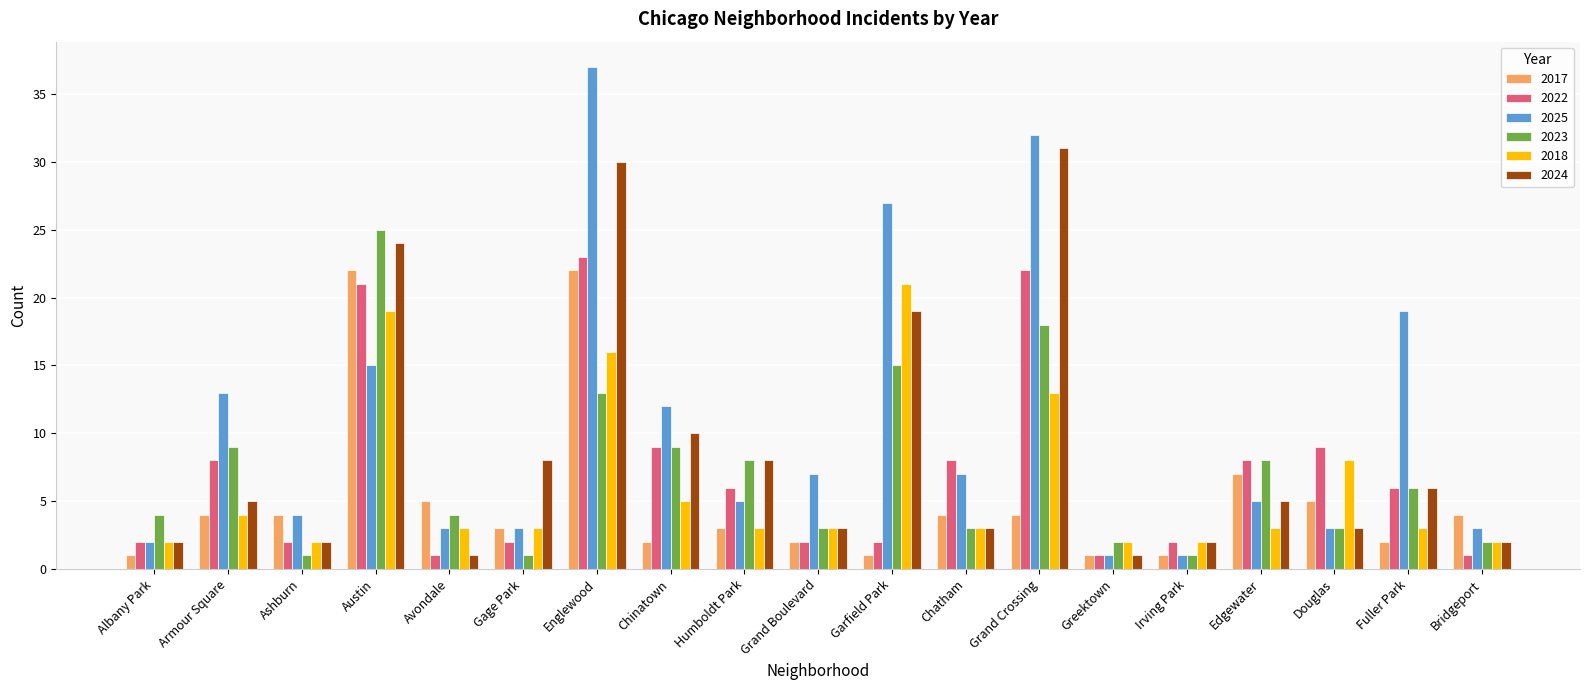

What is the label of the 16th bar from the right?

Austin